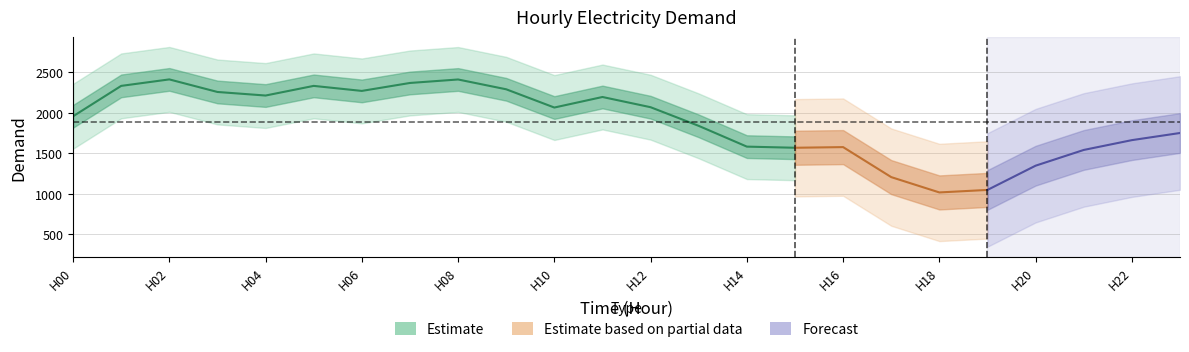

What is the ratio of the value at 5 to the value at 20?

1.7